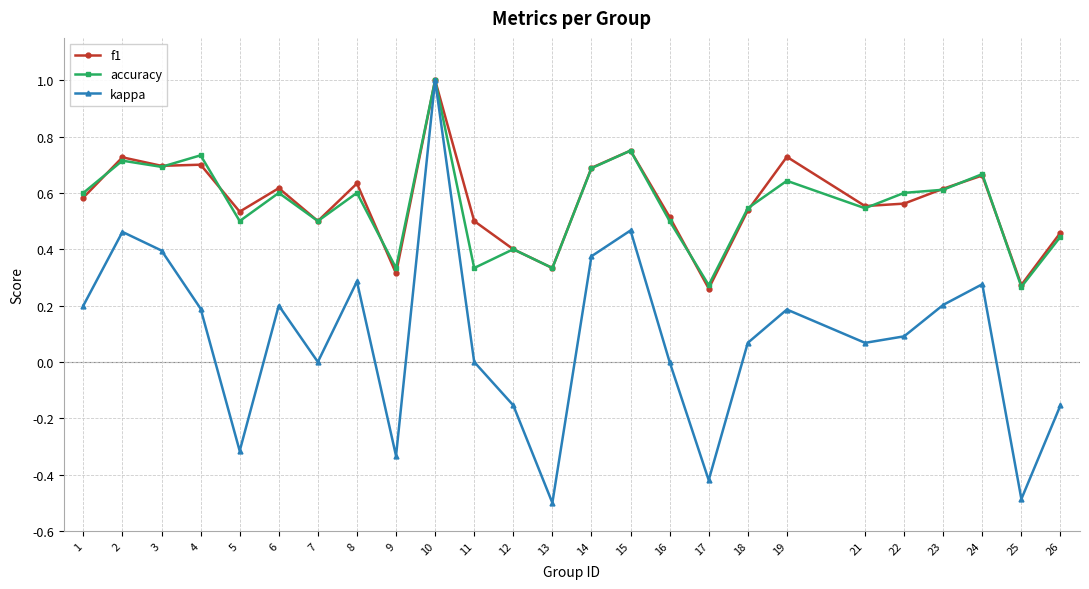

In kappa, how many points are lower than both neighbors (excluding endpoints)?

7